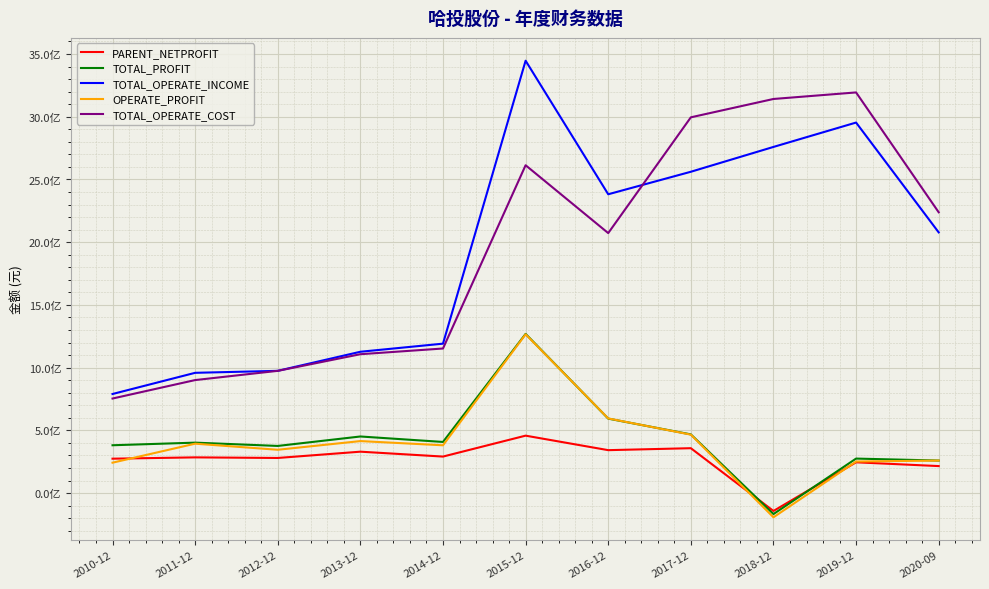

Rank the series by their maximum value, from highest to lowest.

TOTAL_OPERATE_INCOME, TOTAL_OPERATE_COST, TOTAL_PROFIT, OPERATE_PROFIT, PARENT_NETPROFIT